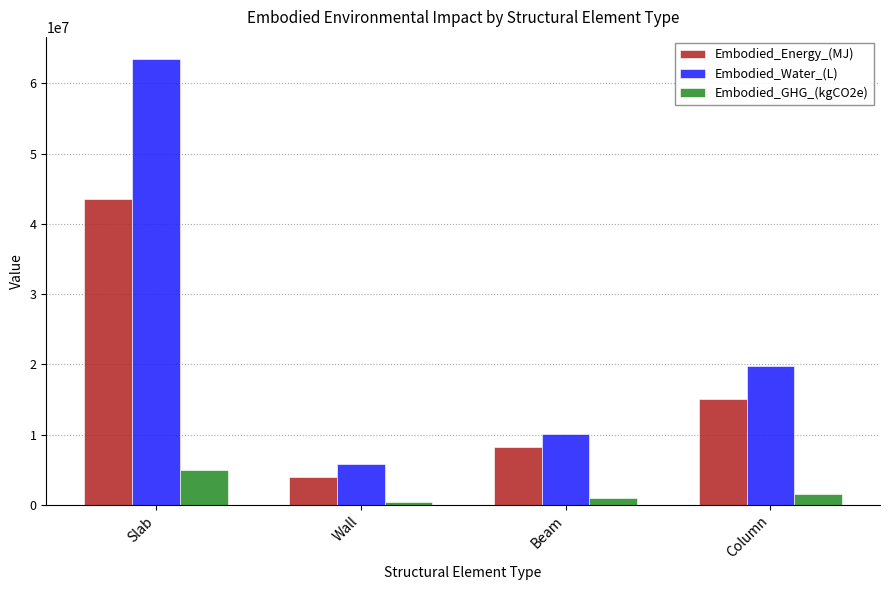

What is the label of the 4th bar from the right?

Slab